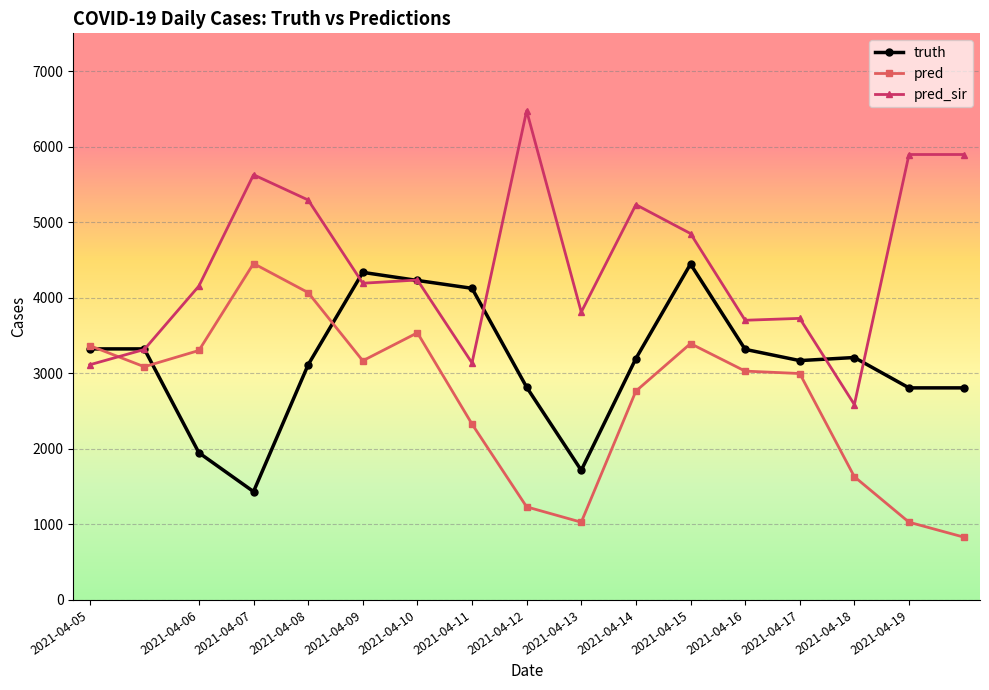

True or false: truth and pred intersect in this chart.

True